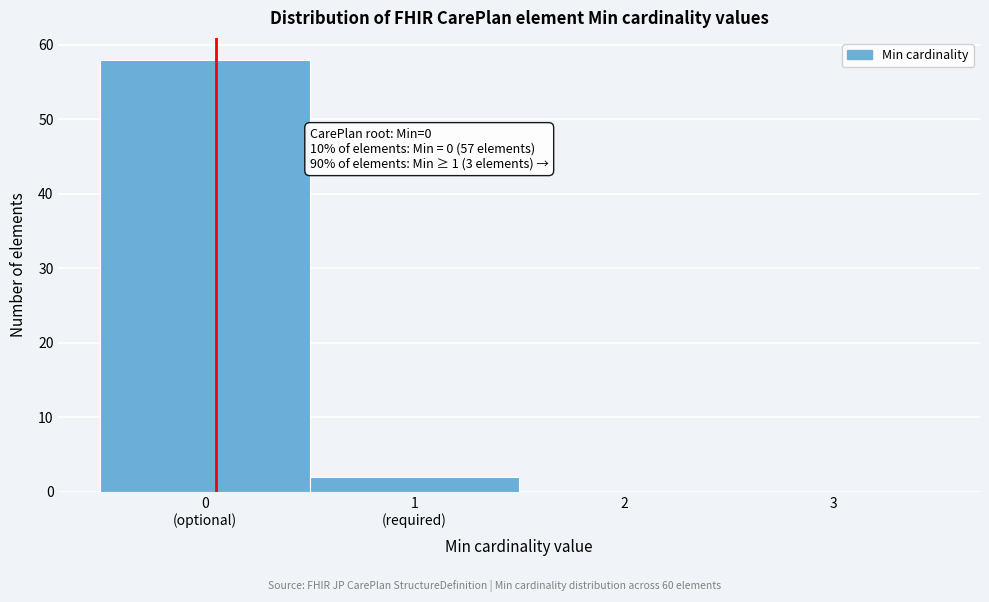

What is the sum of all values?

60